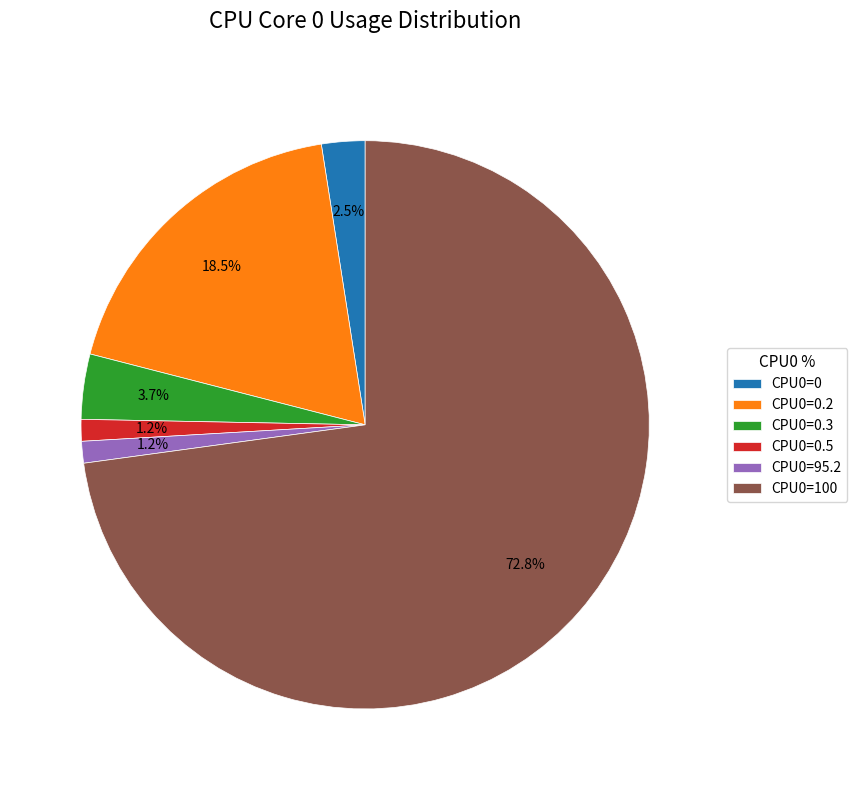

What is the largest slice in the pie chart?

CPU0=100